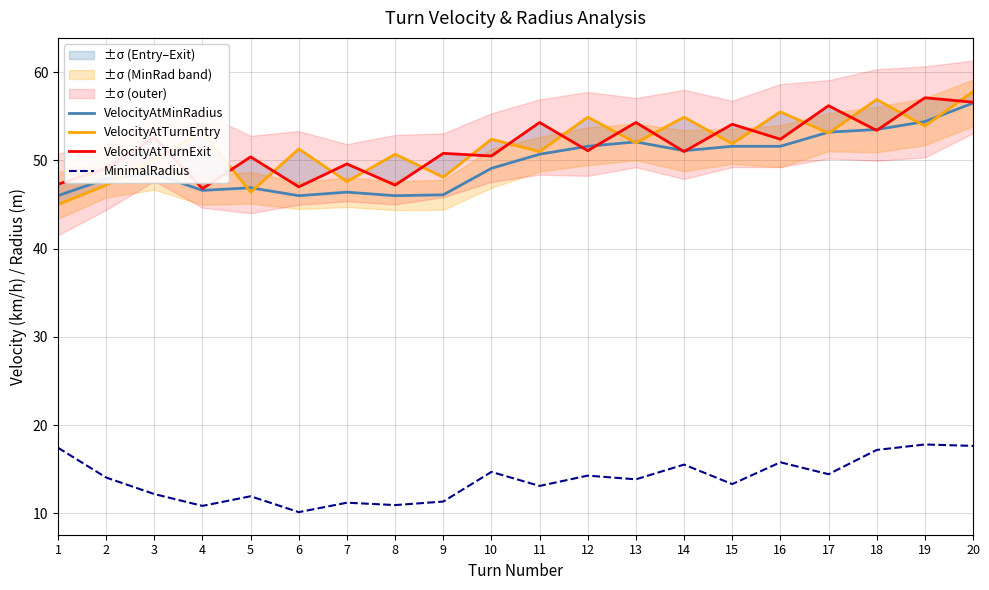

How many series are shown in this chart?

4